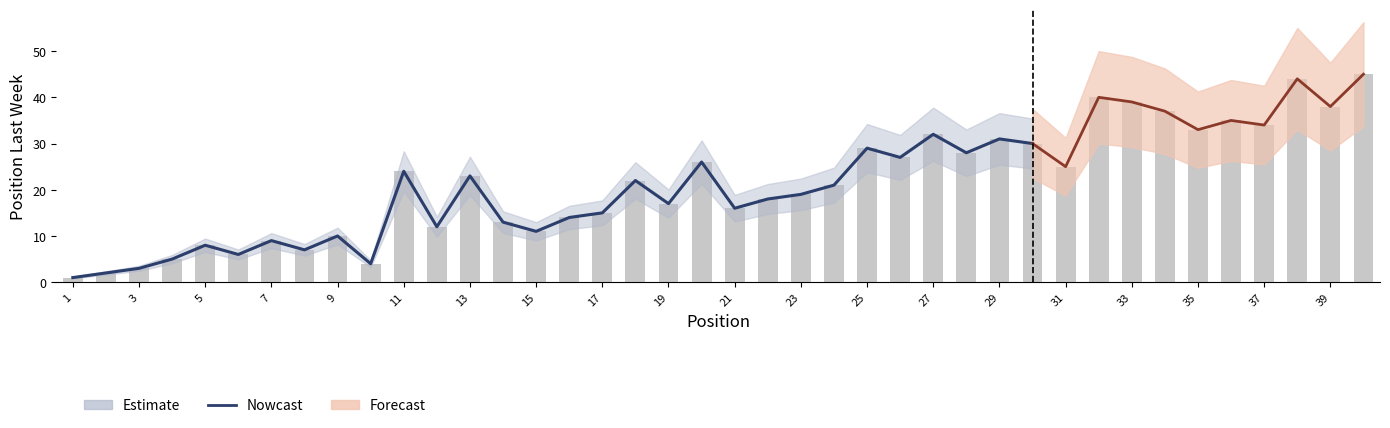

Does the chart contain stacked bars?

No